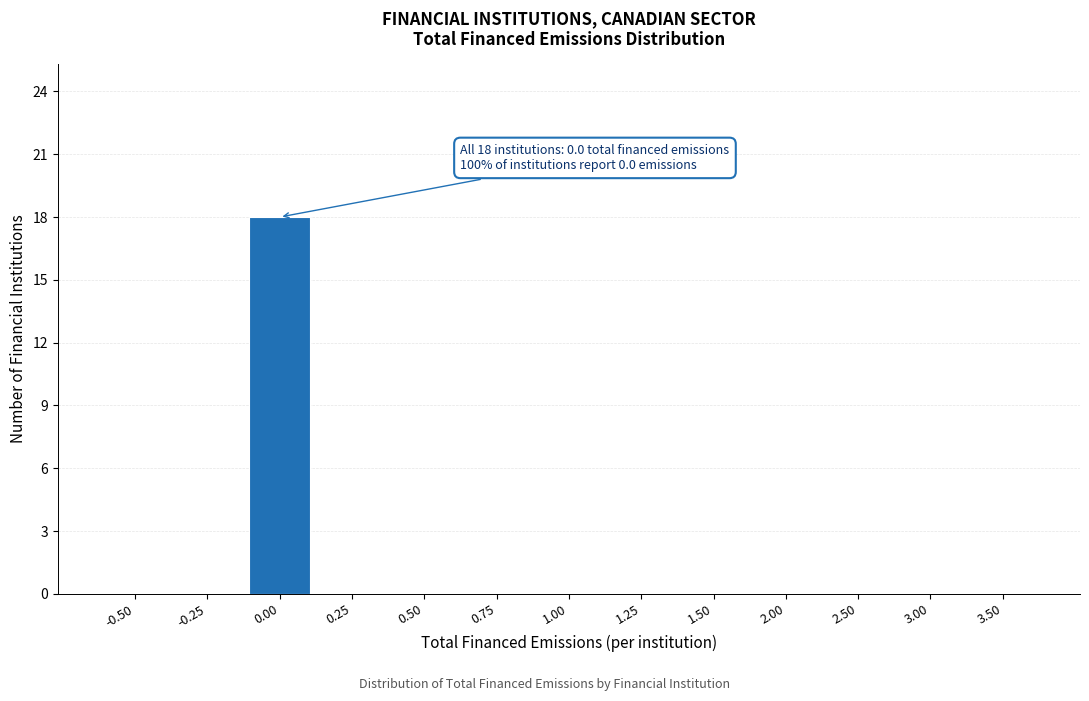

Reading left to right, list all the values displayed in this chart.

-0.50=0	-0.25=0	0.00=18	0.25=0	0.50=0	0.75=0	1.00=0	1.25=0	1.50=0	2.00=0	2.50=0	3.00=0	3.50=0